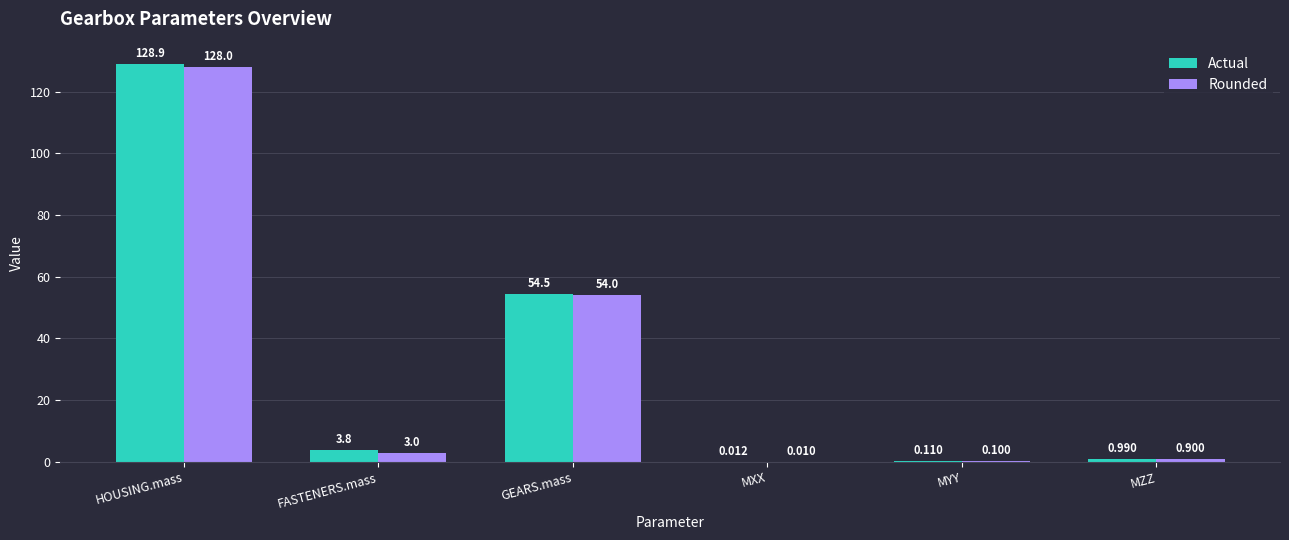

What is the difference between the Actual values at GEARS.mass and MZZ?

53.5